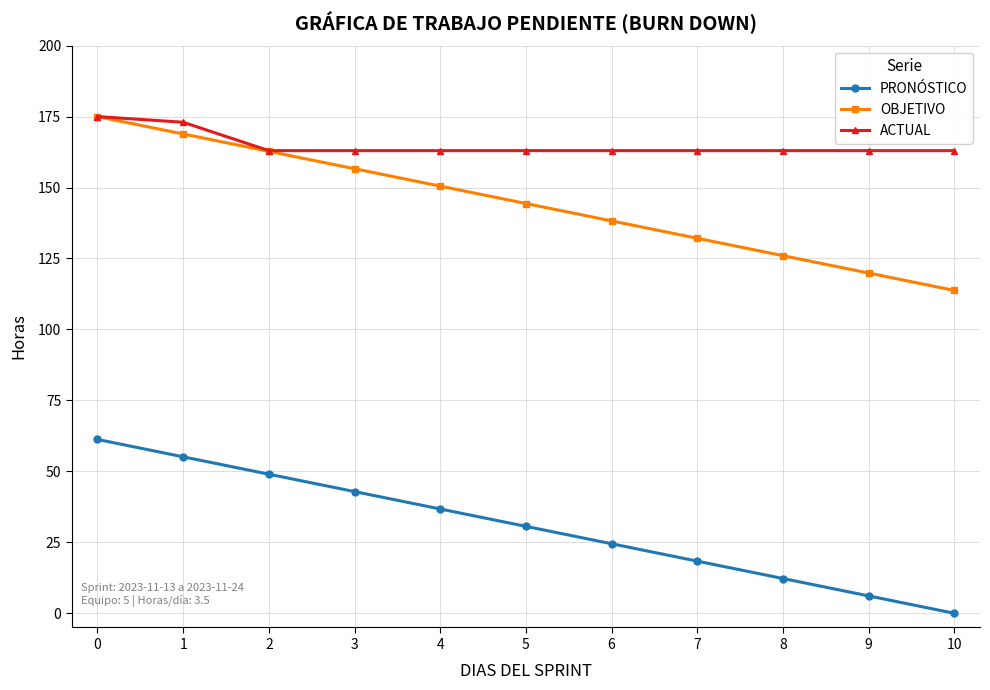

True or false: OBJETIVO and PRONÓSTICO cross at least once.

False